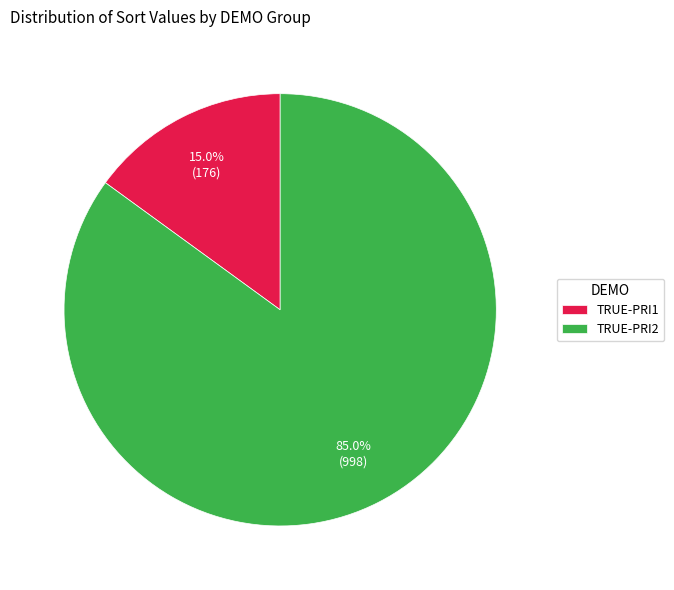

What is the ratio of the value at TRUE-PRI2 to the value at TRUE-PRI1?

5.7